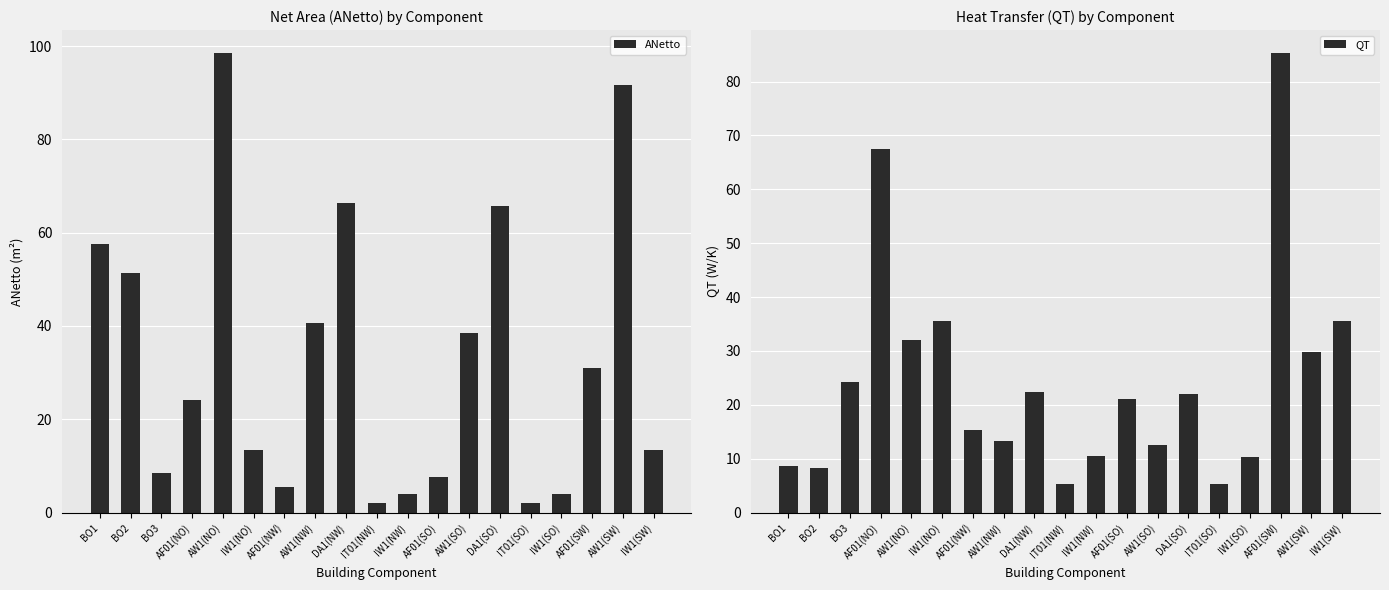

What is the label of the 1st bar from the left?

BO1